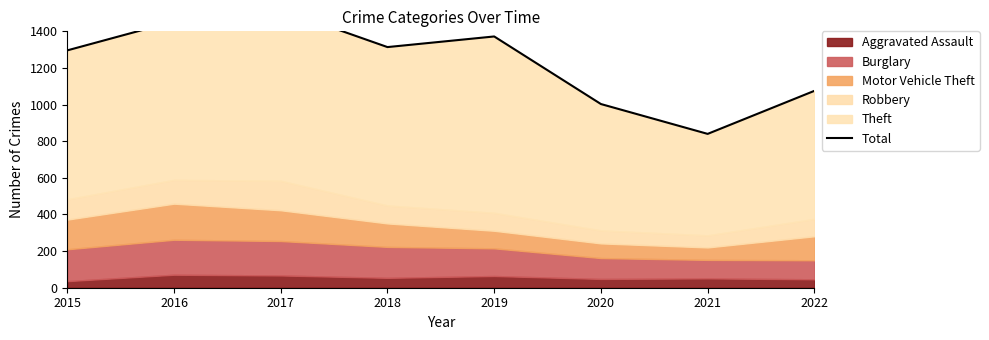

Reading left to right, list all the values displayed in this chart.

2015=1296	2016=1454	2017=1519	2018=1314	2019=1372	2020=1003	2021=840	2022=1075